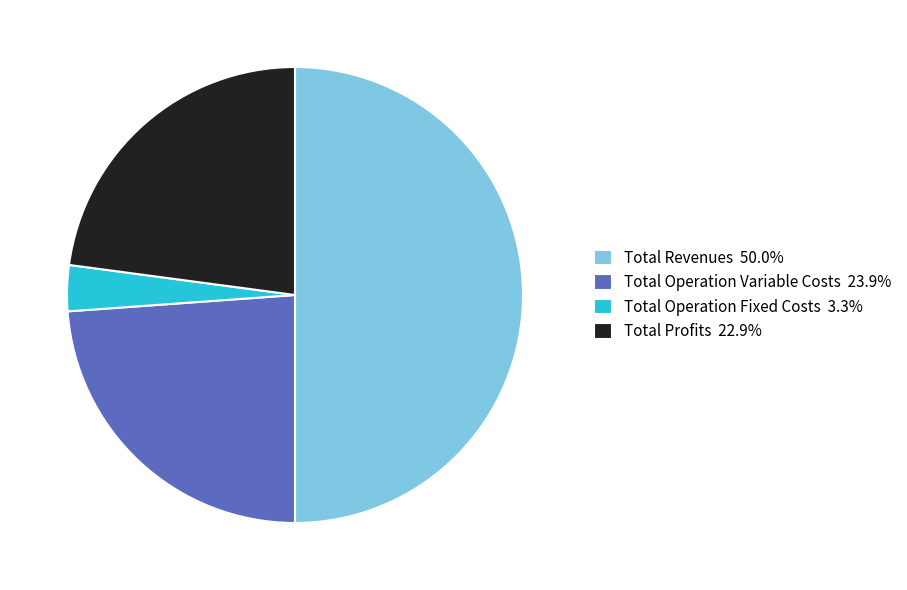

Is the sum of Total Operation Fixed Costs 3.3% and Total Revenues 50.0% greater than half?

Yes